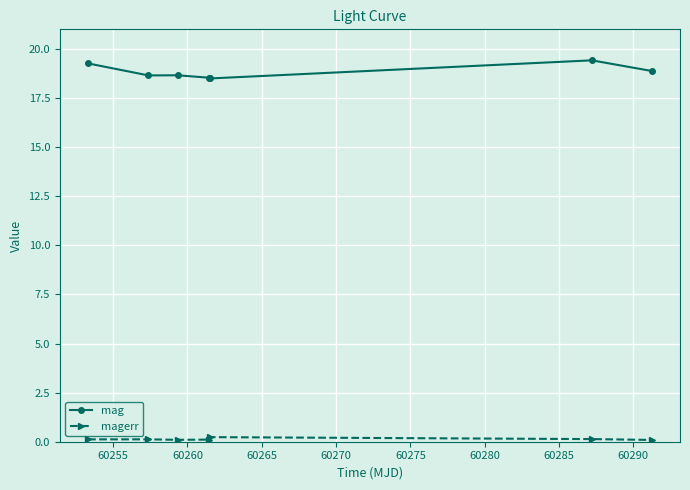

What is the highest value of the mag series?

19.4